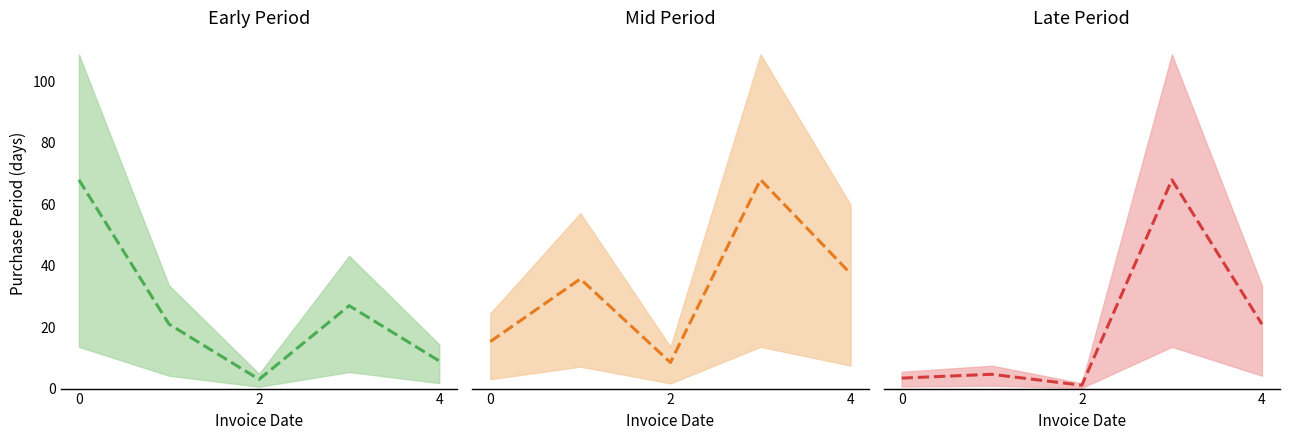

Does the chart have visible grid lines?

No